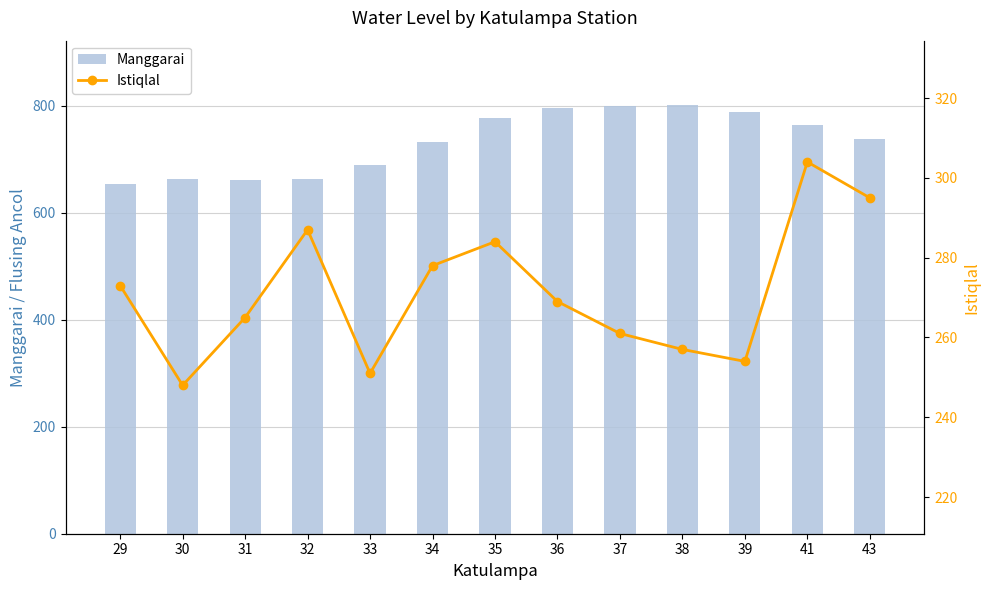

What is the value of the Istiqlal bar at the 7th from the left?

284